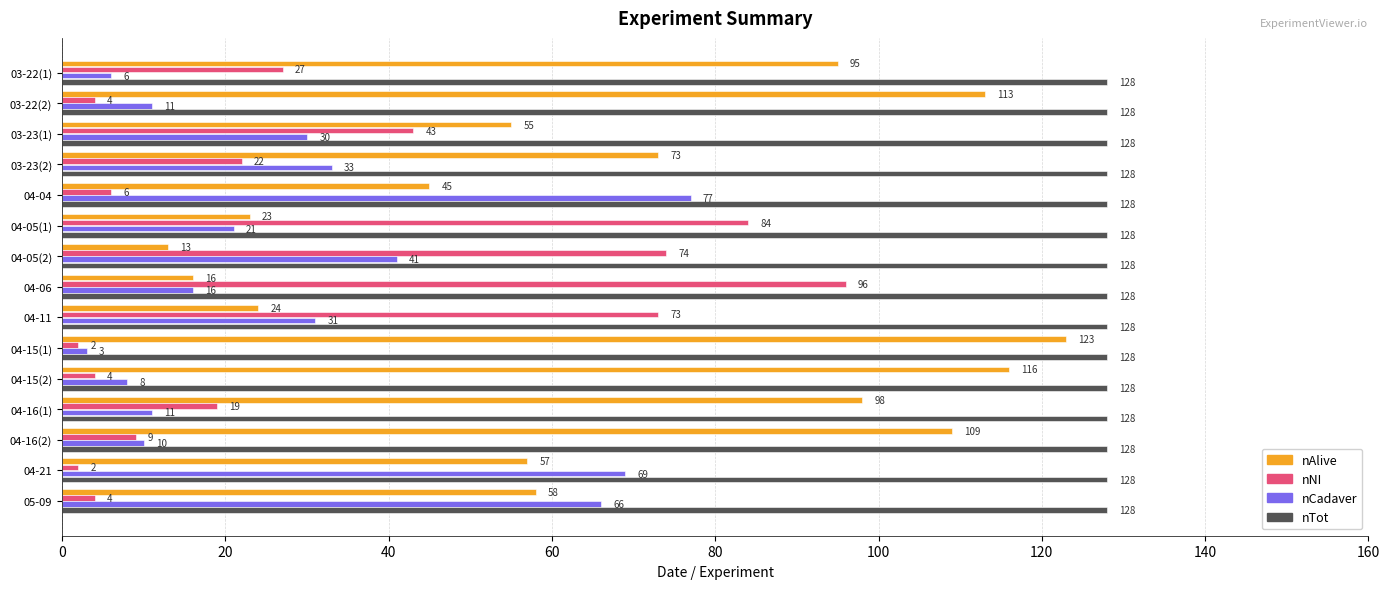

What is the maximum value shown in the chart?

128